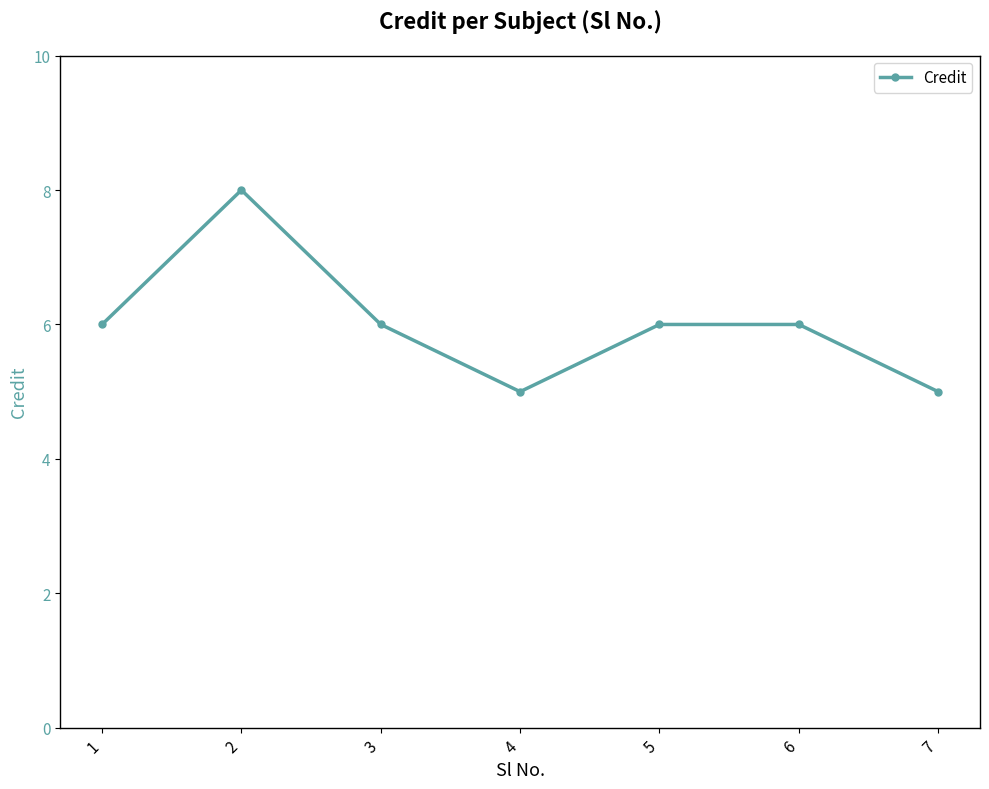

What is the smallest value displayed?

5